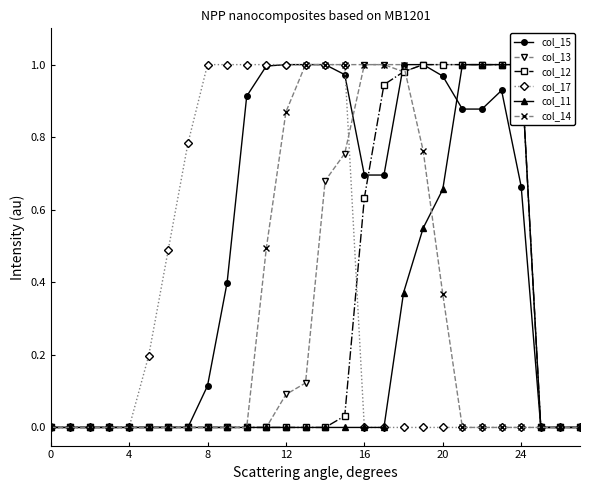

At how many categories does at least one series exceed 0?

20